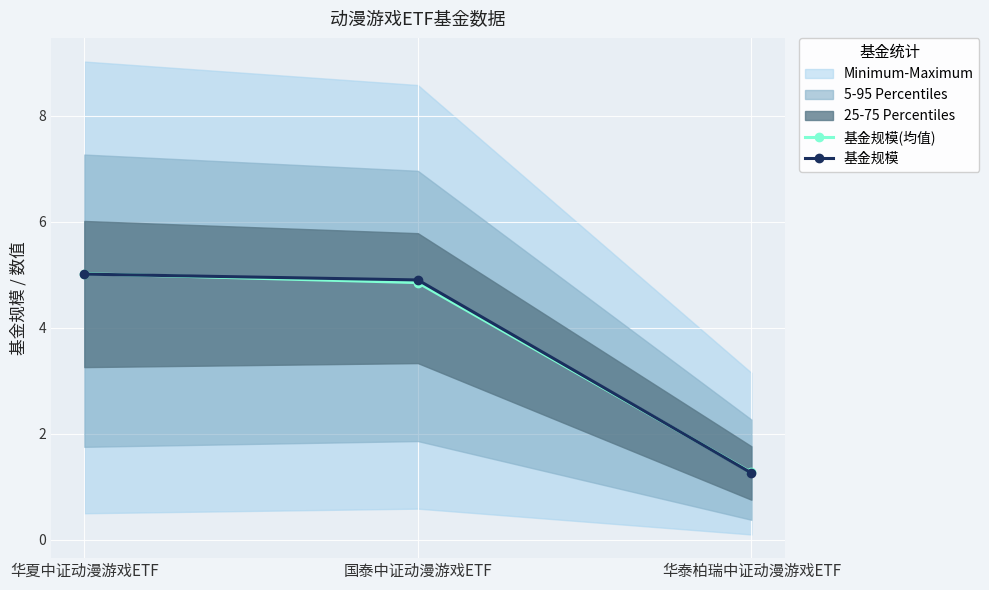

How many lines are shown in the chart?

2